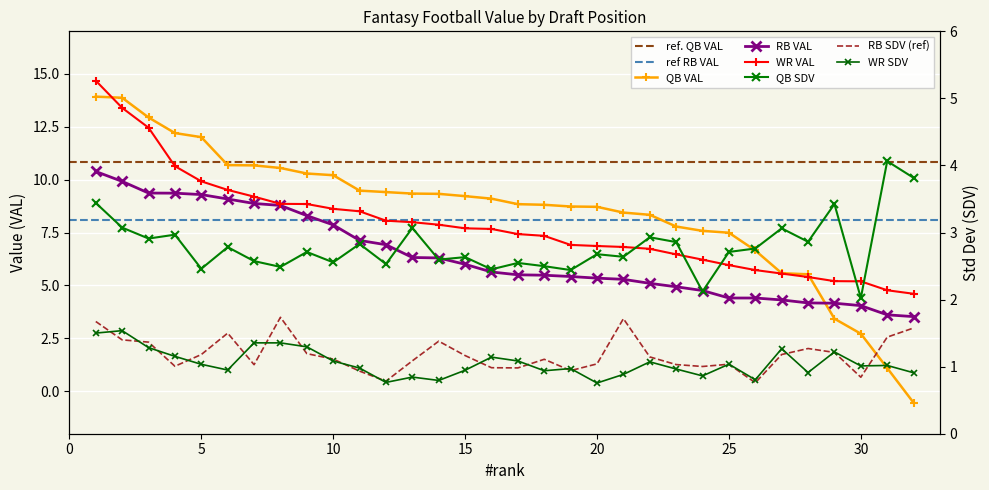

What is the difference between the highest and lowest values at 18?

7.9